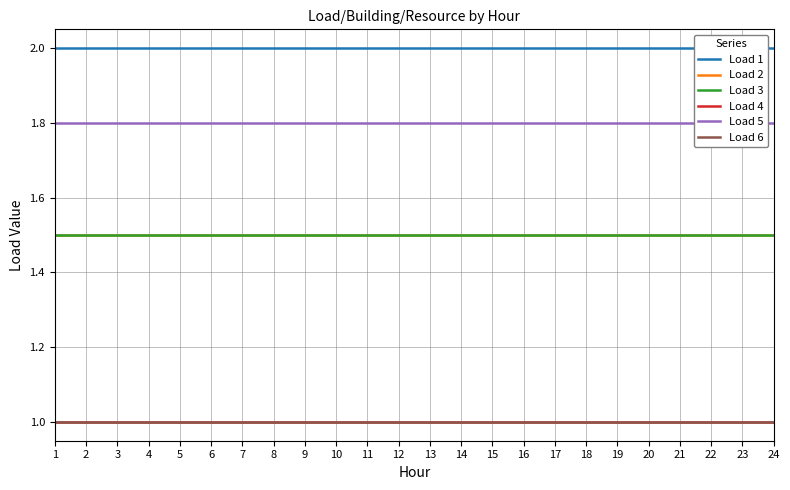

Reading right to left, transcribe all the data shown in this chart.

Load 1: 24=2.0	23=2.0	22=2.0	21=2.0	20=2.0	19=2.0	18=2.0	17=2.0	16=2.0	15=2.0	14=2.0	13=2.0	12=2.0	11=2.0	10=2.0	9=2.0	8=2.0	7=2.0	6=2.0	5=2.0	4=2.0	3=2.0	2=2.0	1=2.0
Load 2: 24=1.5	23=1.5	22=1.5	21=1.5	20=1.5	19=1.5	18=1.5	17=1.5	16=1.5	15=1.5	14=1.5	13=1.5	12=1.5	11=1.5	10=1.5	9=1.5	8=1.5	7=1.5	6=1.5	5=1.5	4=1.5	3=1.5	2=1.5	1=1.5
Load 3: 24=1.5	23=1.5	22=1.5	21=1.5	20=1.5	19=1.5	18=1.5	17=1.5	16=1.5	15=1.5	14=1.5	13=1.5	12=1.5	11=1.5	10=1.5	9=1.5	8=1.5	7=1.5	6=1.5	5=1.5	4=1.5	3=1.5	2=1.5	1=1.5
Load 4: 24=1.0	23=1.0	22=1.0	21=1.0	20=1.0	19=1.0	18=1.0	17=1.0	16=1.0	15=1.0	14=1.0	13=1.0	12=1.0	11=1.0	10=1.0	9=1.0	8=1.0	7=1.0	6=1.0	5=1.0	4=1.0	3=1.0	2=1.0	1=1.0
Load 5: 24=1.8	23=1.8	22=1.8	21=1.8	20=1.8	19=1.8	18=1.8	17=1.8	16=1.8	15=1.8	14=1.8	13=1.8	12=1.8	11=1.8	10=1.8	9=1.8	8=1.8	7=1.8	6=1.8	5=1.8	4=1.8	3=1.8	2=1.8	1=1.8
Load 6: 24=1.0	23=1.0	22=1.0	21=1.0	20=1.0	19=1.0	18=1.0	17=1.0	16=1.0	15=1.0	14=1.0	13=1.0	12=1.0	11=1.0	10=1.0	9=1.0	8=1.0	7=1.0	6=1.0	5=1.0	4=1.0	3=1.0	2=1.0	1=1.0